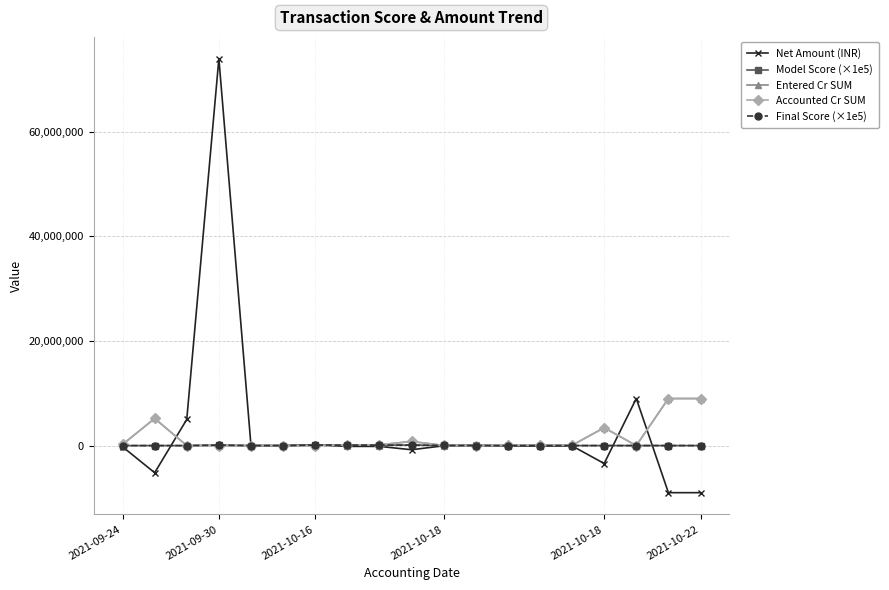

Which series has the largest total across all categories?

Net Amount (INR)